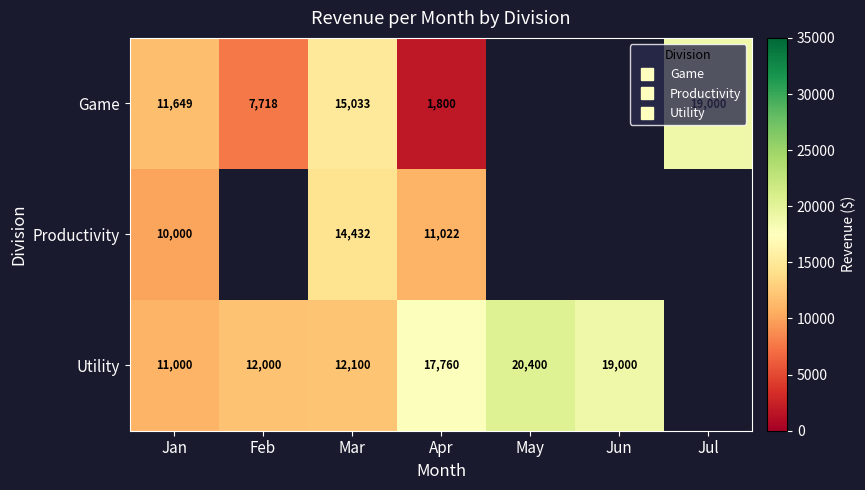

At which category is the sum across all series the highest?

Mar